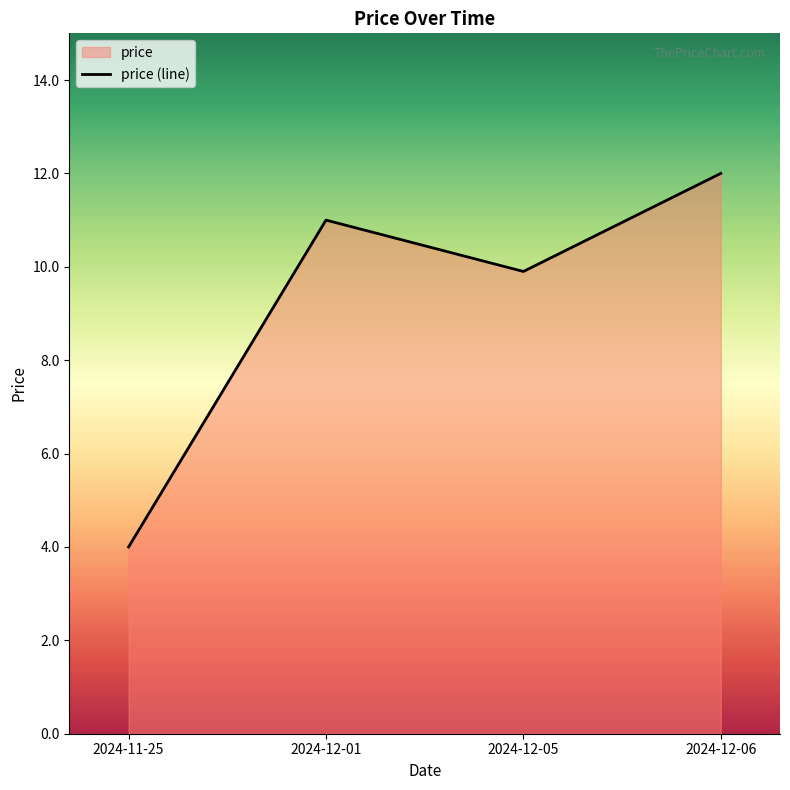

What is the label of the 3rd point from the right?

2024-12-01